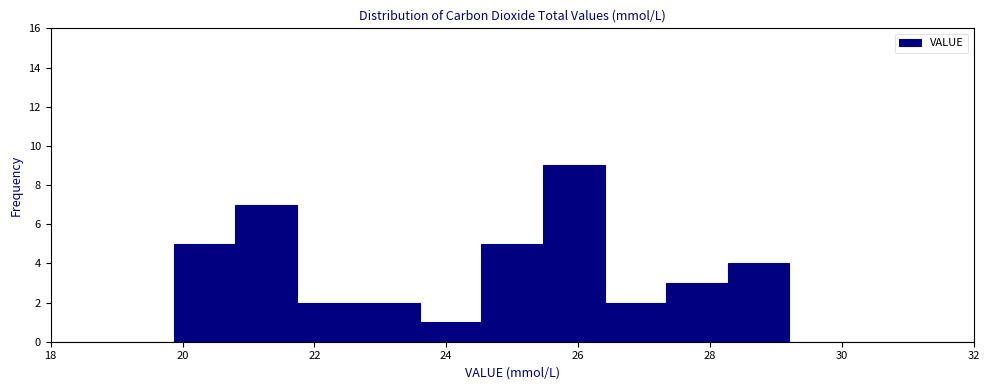

Reading left to right, transcribe this chart: for each bar, give the range it covers on the x-axis and its height. Neither the bar edges nor the heights are printed on the chart, so give them approximately, as read against the axes.

18.0 to 19.0: 0
19.0 to 19.8: 0
19.8 to 20.8: 5
20.8 to 21.8: 7
21.8 to 22.6: 2
22.6 to 23.6: 2
23.6 to 24.6: 1
24.6 to 25.4: 5
25.4 to 26.4: 9
26.4 to 27.4: 2
27.4 to 28.2: 3
28.2 to 29.2: 4
29.2 to 30.2: 0
30.2 to 31.0: 0
31.0 to 32.0: 0